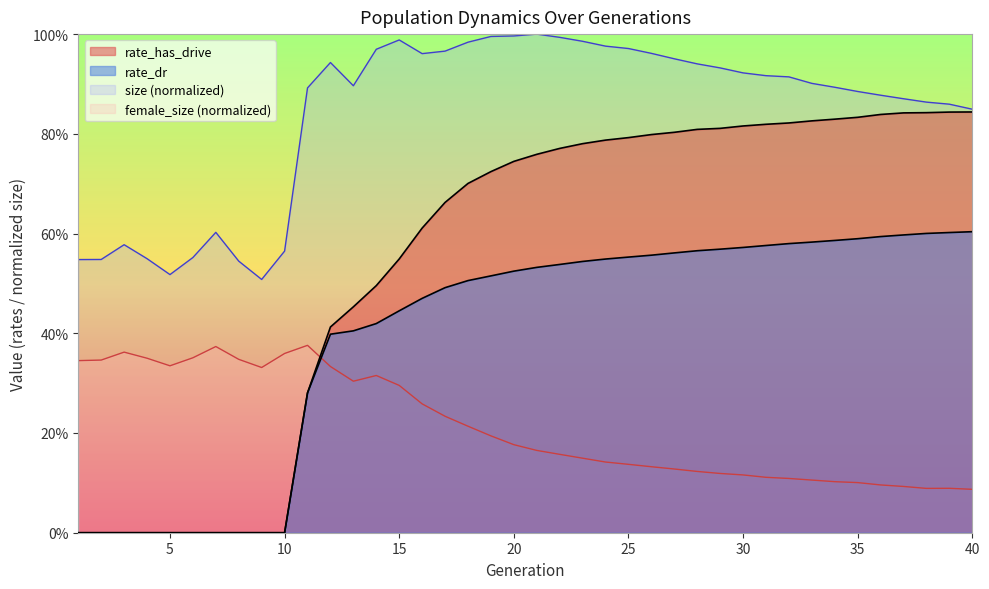

How many data points does each series have?

40